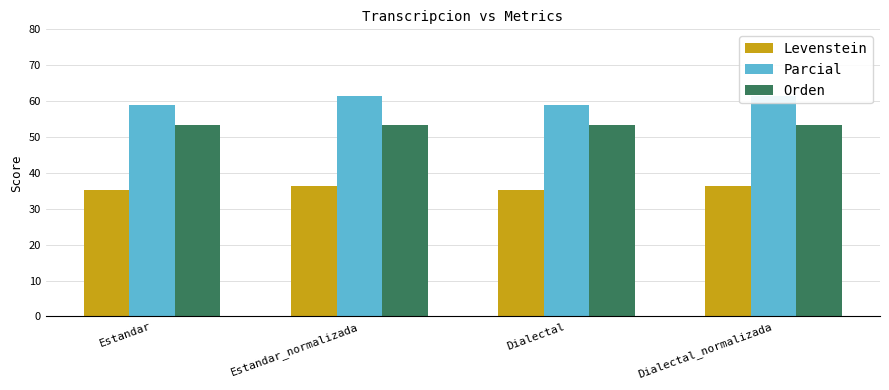

Reading left to right, extract all data points from this chart.

Levenstein: Estandar=35.3	Estandar_normalizada=36.4	Dialectal=35.3	Dialectal_normalizada=36.4
Parcial: Estandar=58.8	Estandar_normalizada=61.5	Dialectal=58.8	Dialectal_normalizada=61.5
Orden: Estandar=53.3	Estandar_normalizada=53.3	Dialectal=53.3	Dialectal_normalizada=53.3